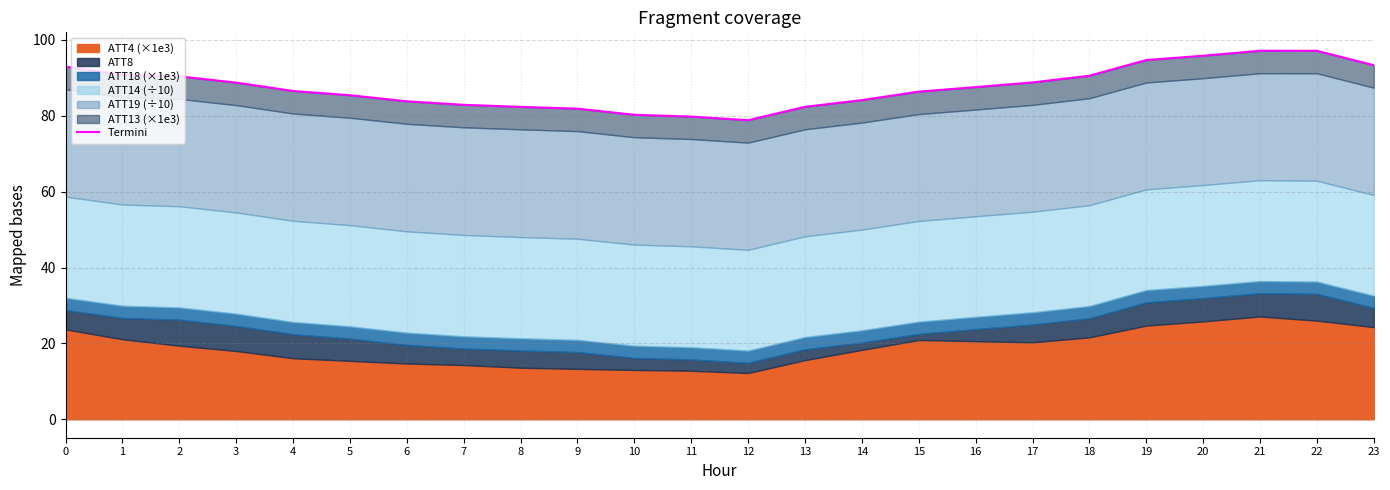

The chart shows a value of 104.0 at 11. True or false?

False